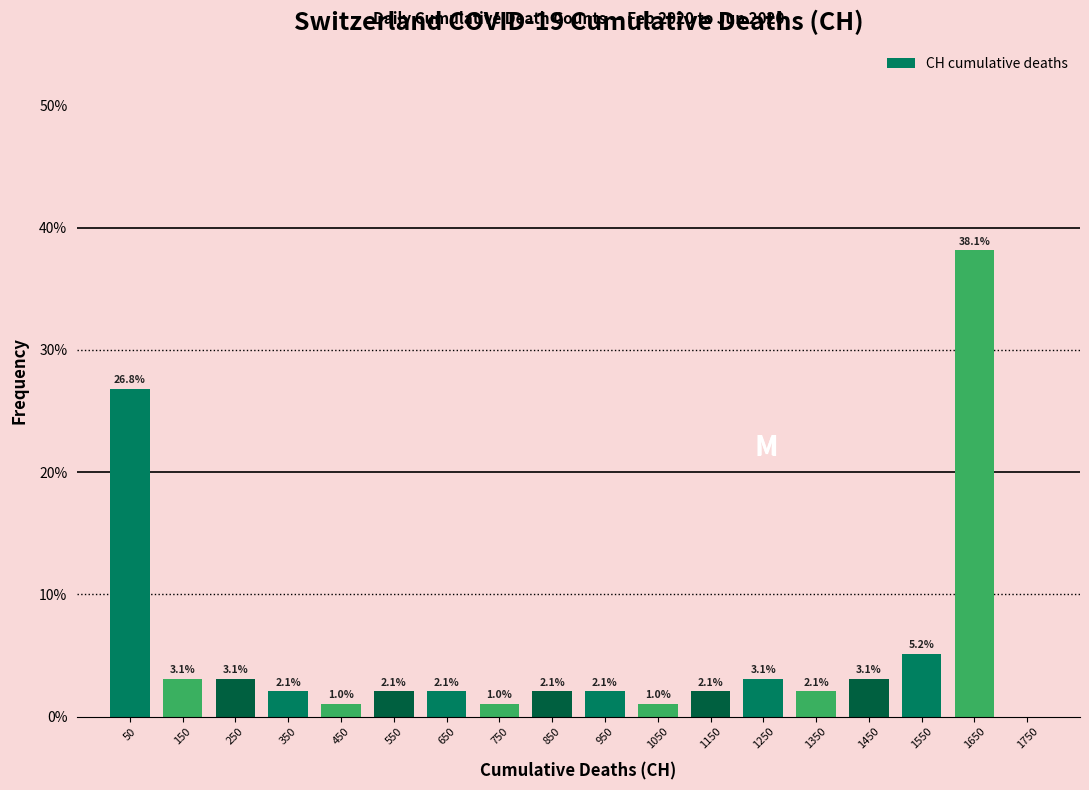

Over which range of the x-axis is the bar tallest?

1600 to 1700